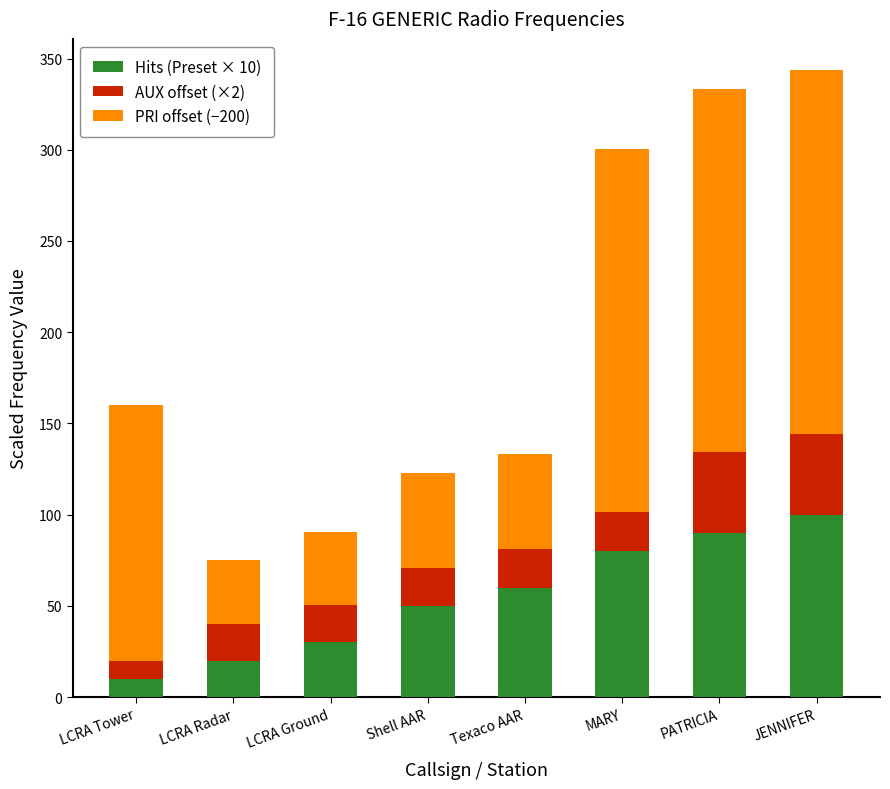

Does the chart contain stacked bars?

Yes